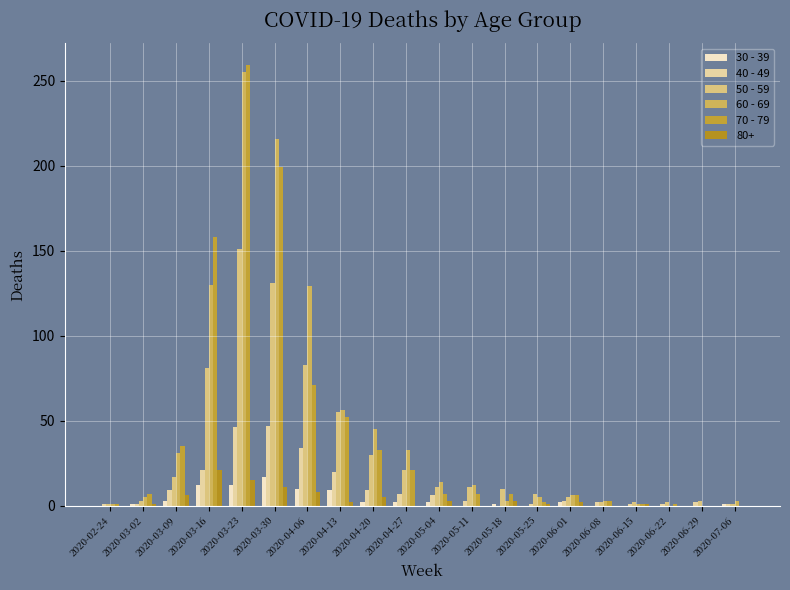

How many data points does each series have?

20